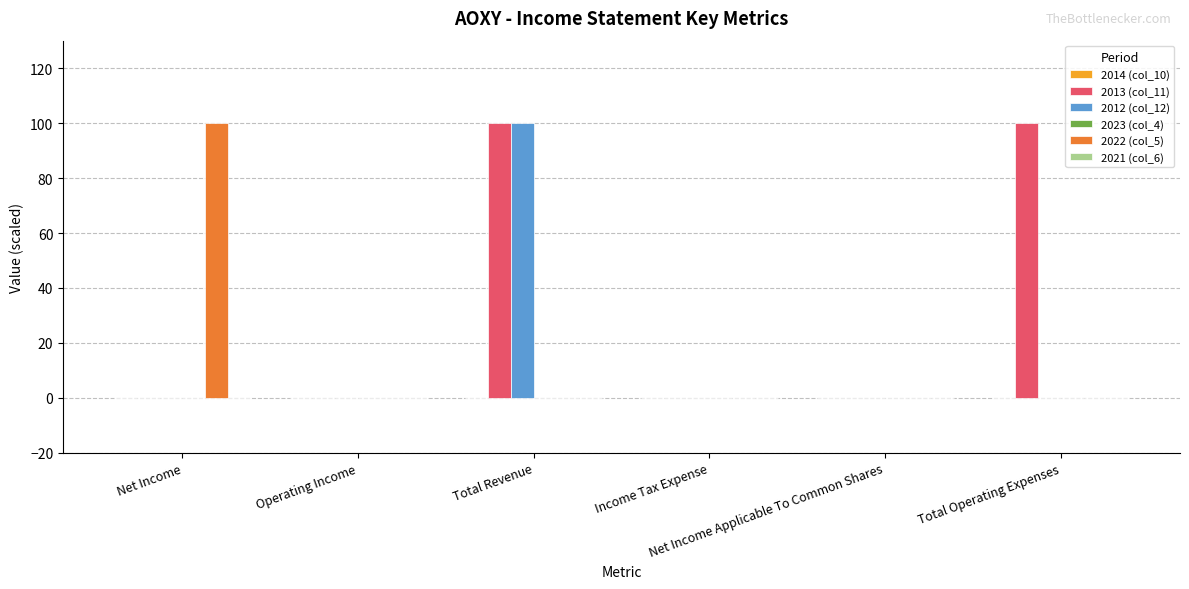

What is the sum of all 2012 (col_12) values?

100